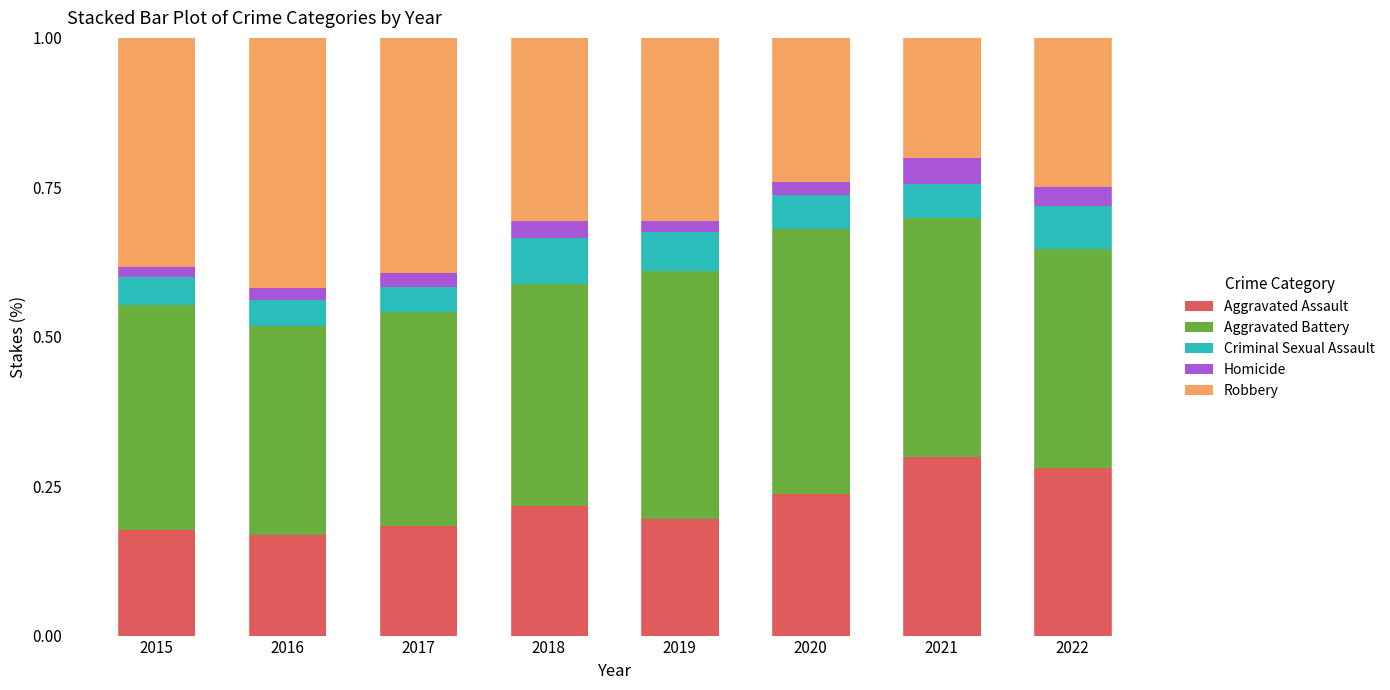

What is the total value across all series at 2022?

1.0